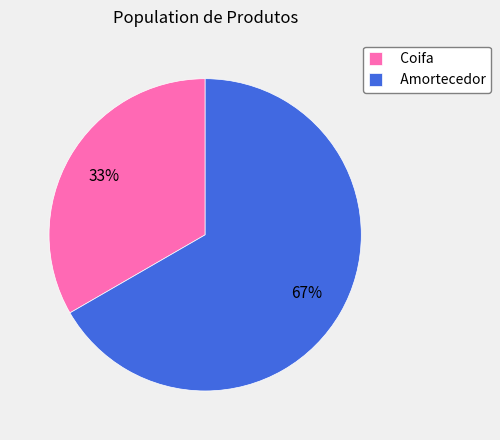

Between Amortecedor and Coifa, which is larger?

Amortecedor